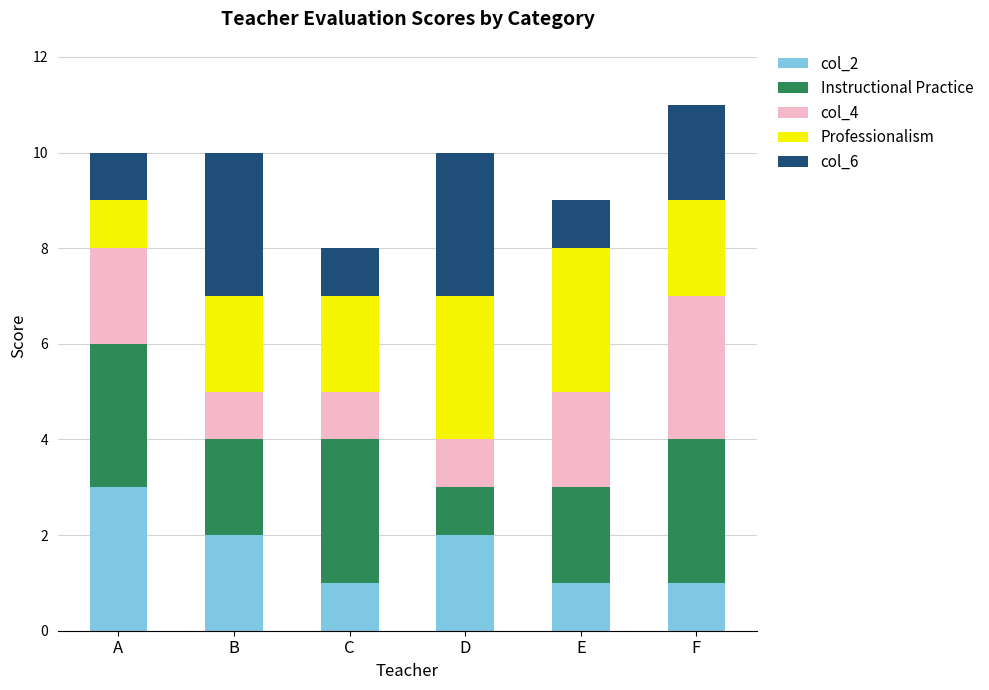

Which category has the highest value in the col_2 series?

A